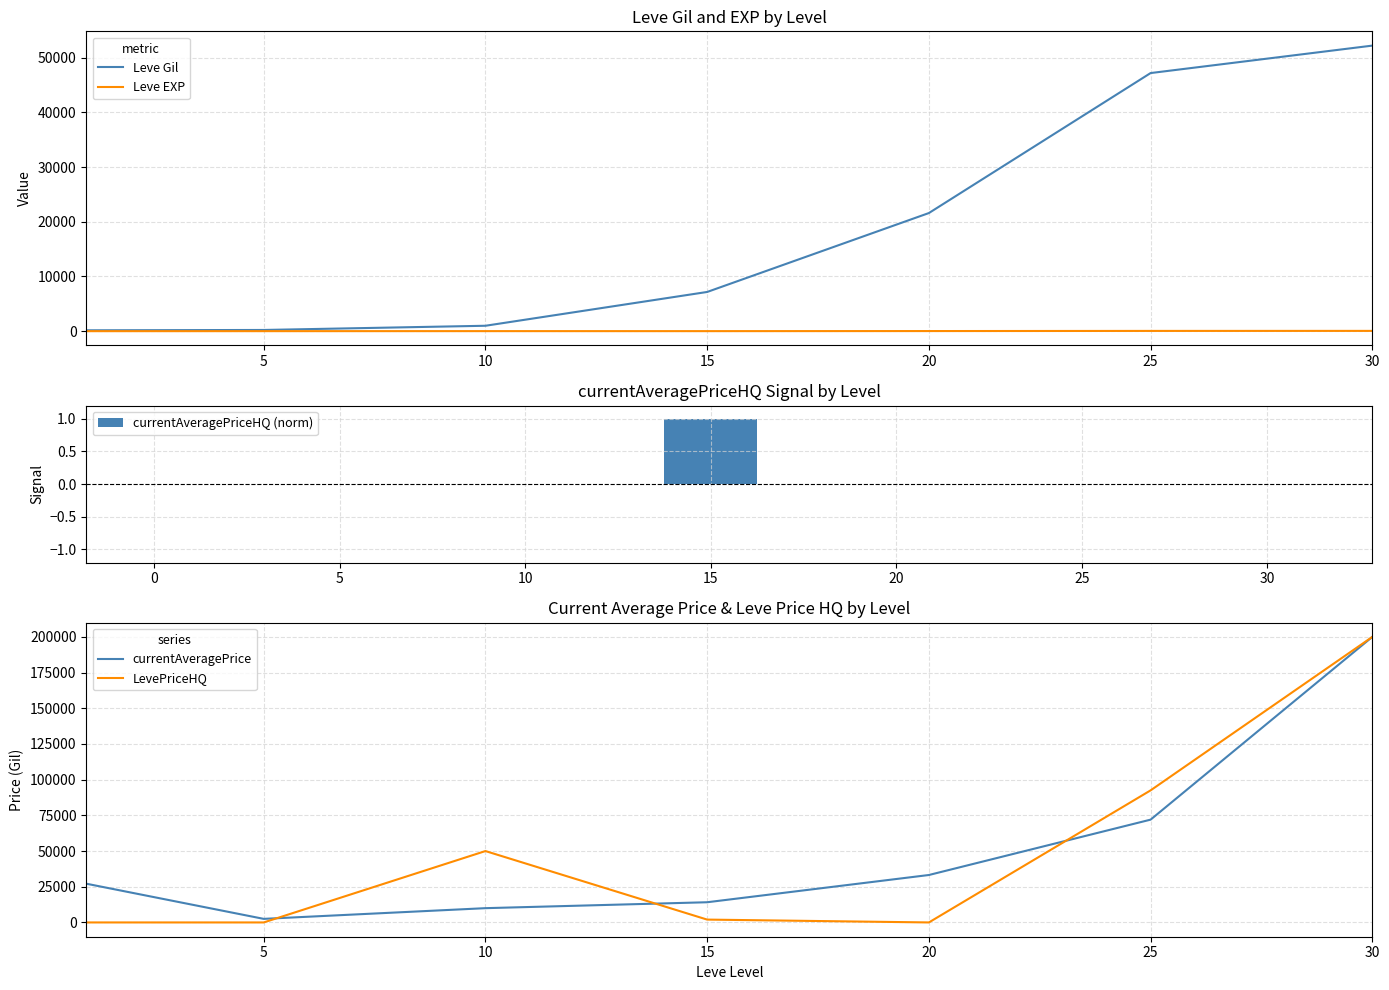

At which label is LevePriceHQ closest to 99999?

25